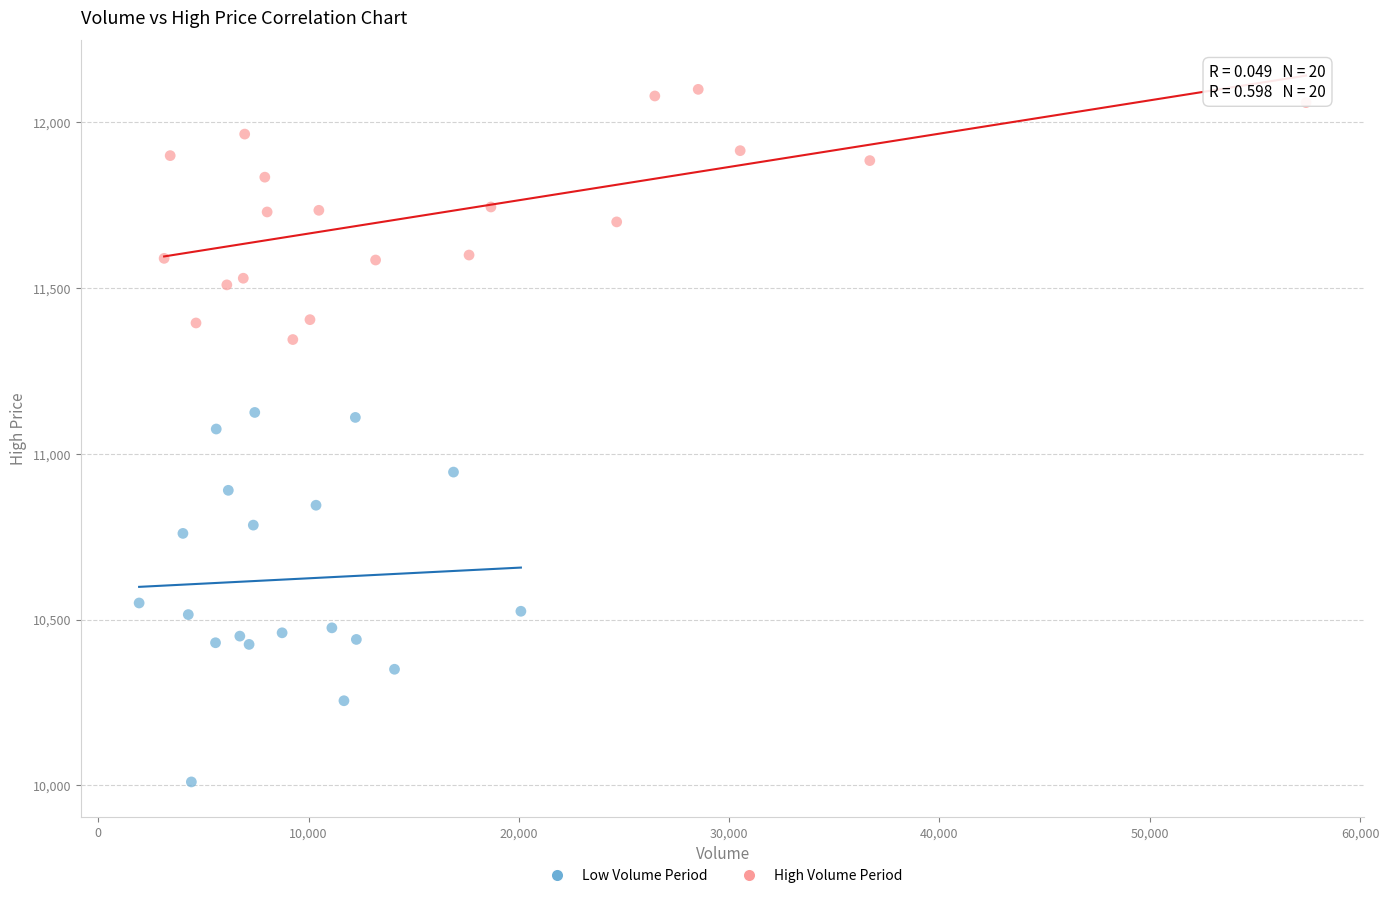

Which series has the largest Y range (max minus min)?

Low Volume Period